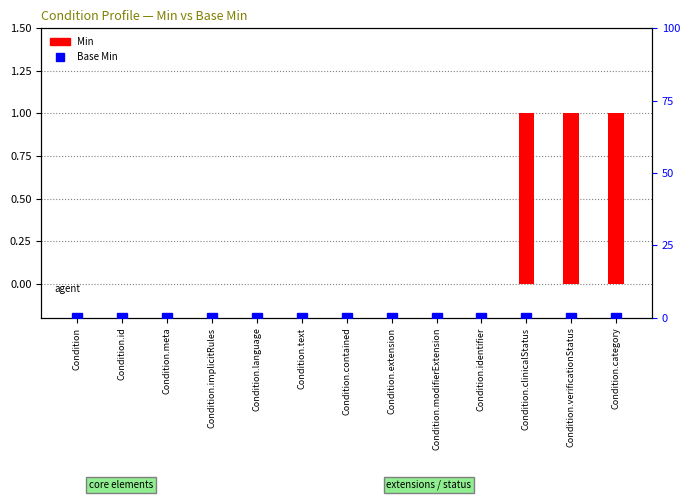

Reading right to left, transcribe all the data shown in this chart.

Min: Condition.category=1	Condition.verificationStatus=1	Condition.clinicalStatus=1	Condition.identifier=0	Condition.modifierExtension=0	Condition.extension=0	Condition.contained=0	Condition.text=0	Condition.language=0	Condition.implicitRules=0	Condition.meta=0	Condition.id=0	Condition=0
Base Min: Condition.category=0	Condition.verificationStatus=0	Condition.clinicalStatus=0	Condition.identifier=0	Condition.modifierExtension=0	Condition.extension=0	Condition.contained=0	Condition.text=0	Condition.language=0	Condition.implicitRules=0	Condition.meta=0	Condition.id=0	Condition=0